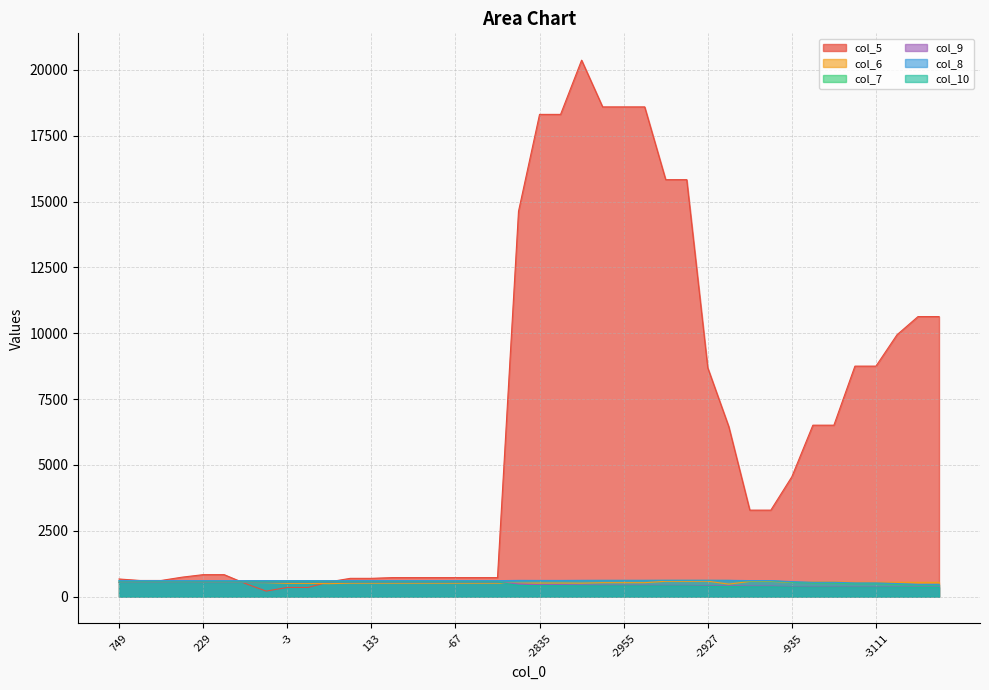

What is the label of the 35th point from the left?

34